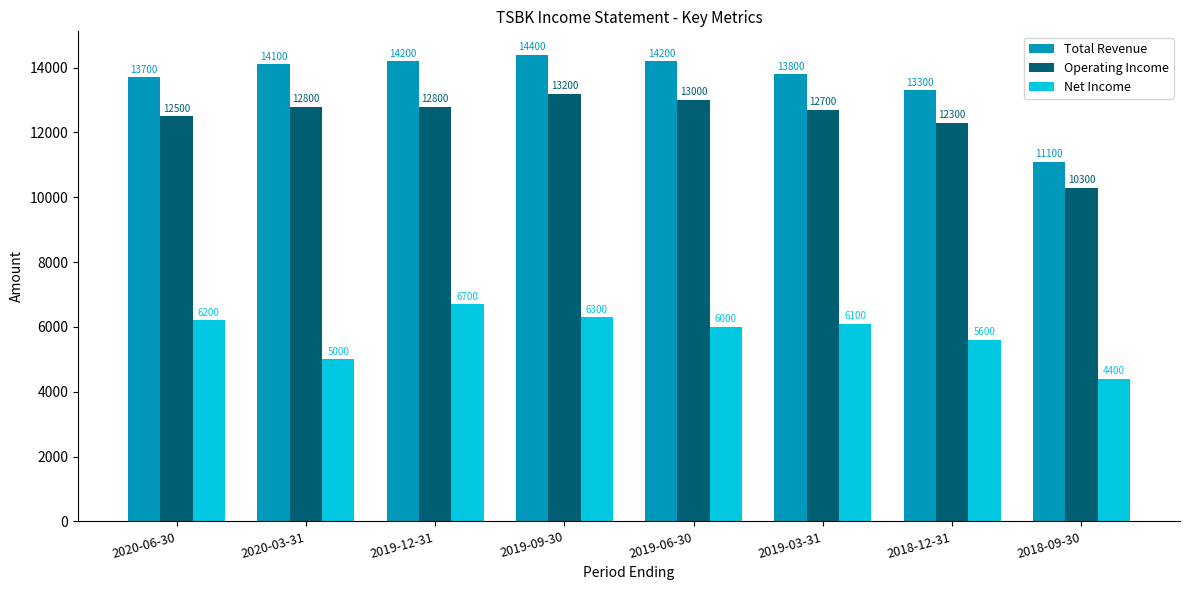

True or false: Operating Income has a value of 12300 at 2018-12-31.

True